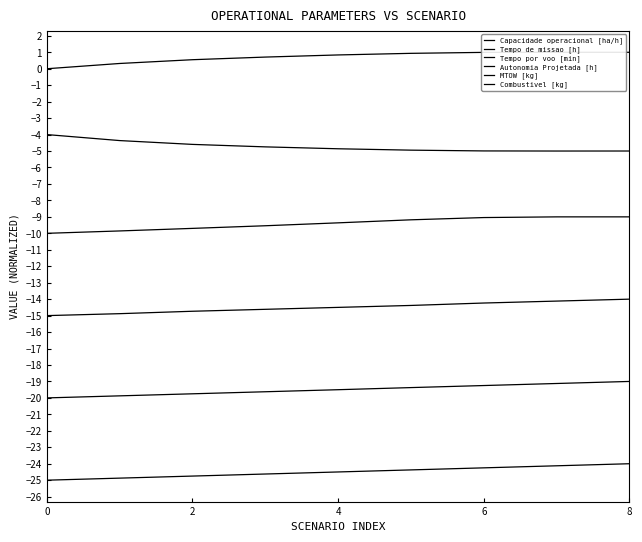

What is the difference between the highest and lowest values at 8?

25.3